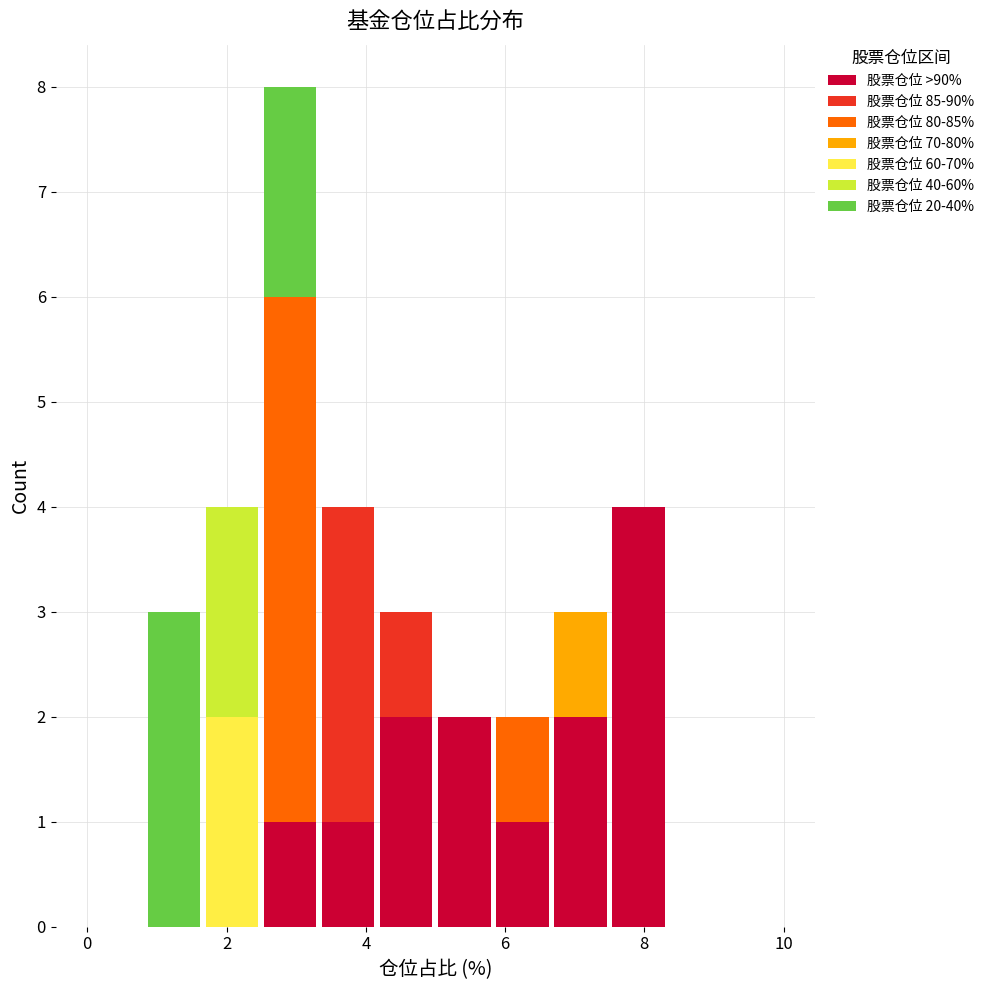

What is the total height of the stacked bar covering 7.6 to 8.4 on the x-axis? Neither the bar edges nor the heights are printed on the chart, so give them approximately, as read against the axes.

4